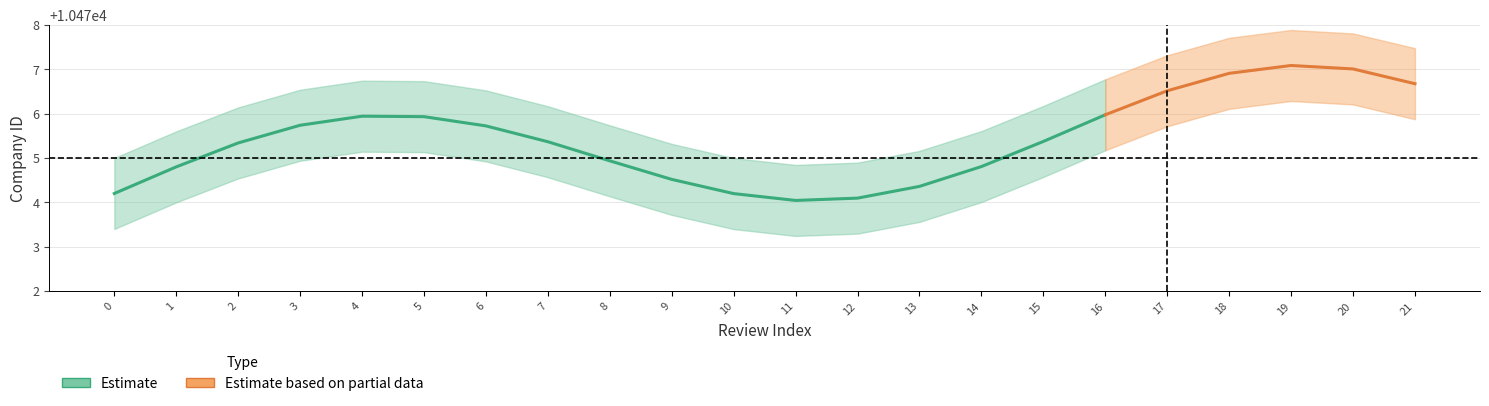

Does the chart display data point markers on the line(s)?

No